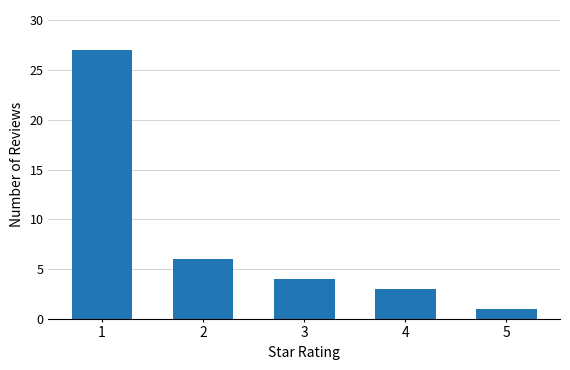

Between 1 and 4, which is larger?

1